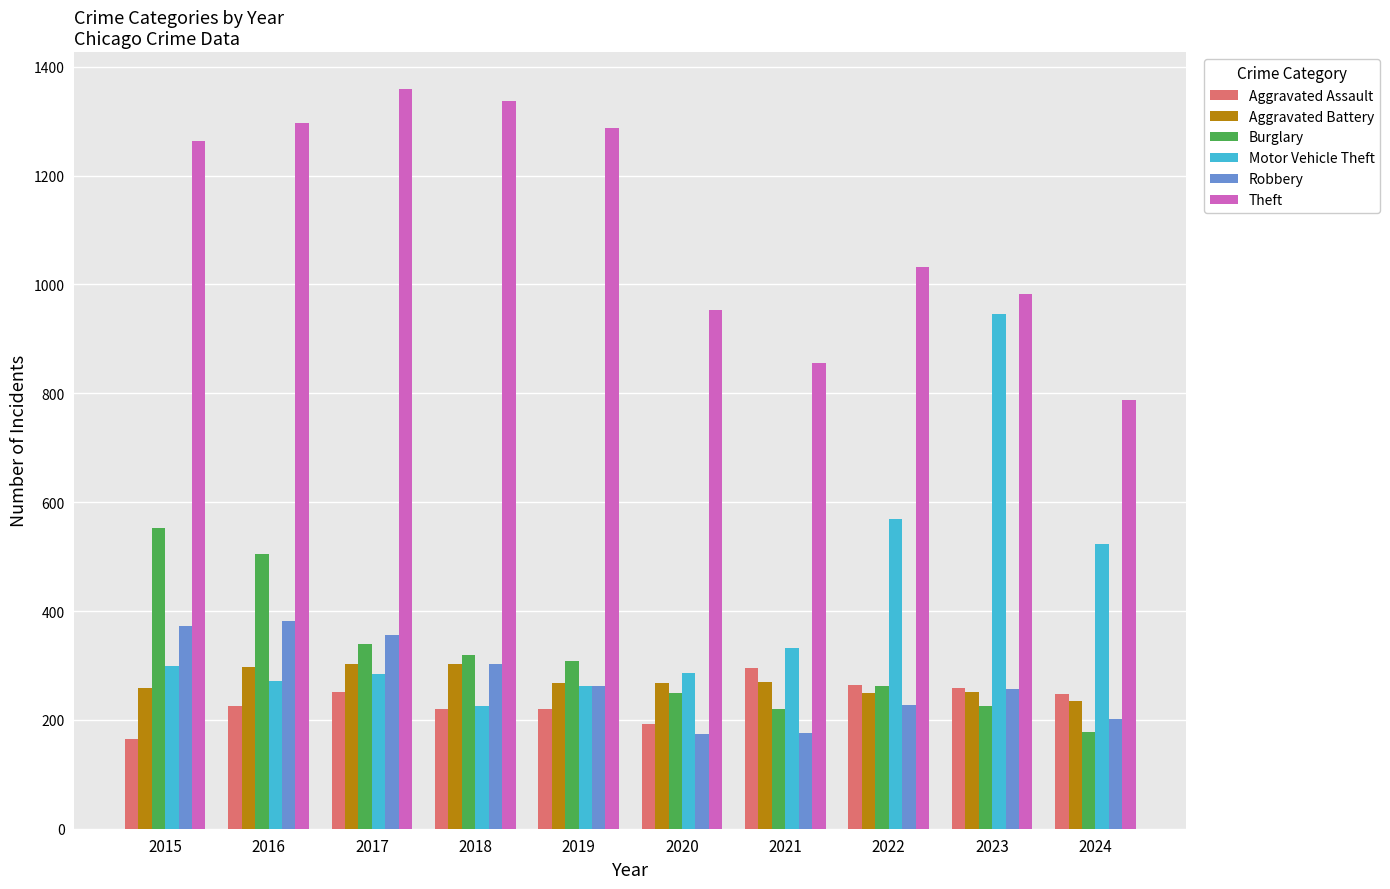

Is it true that Aggravated Assault equals 46 at 2016?

False